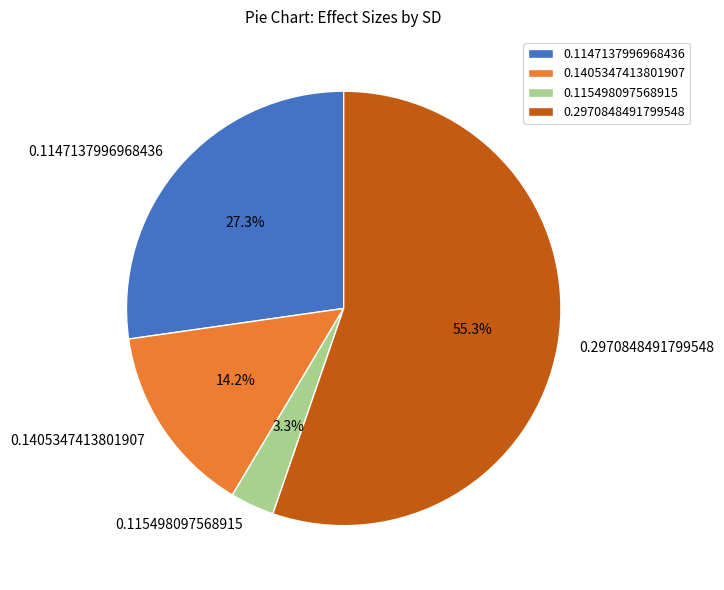

True or false: 0.2970848491799548 accounts for 50% of the total.

False